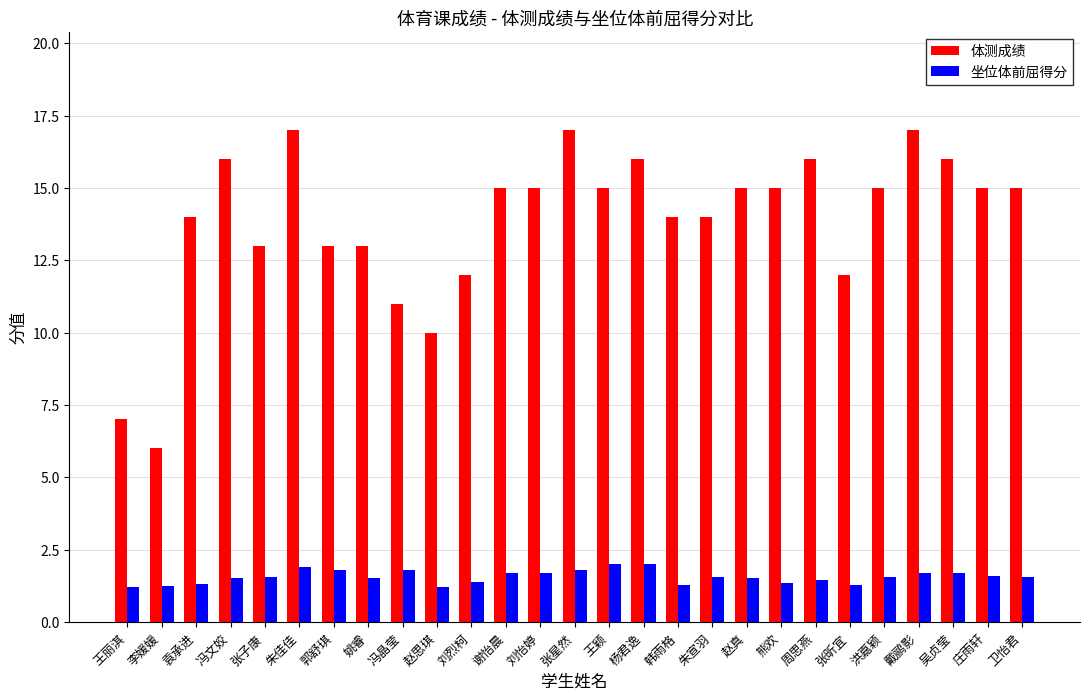

True or false: 坐位体前屈得分 has a value of 1.2 at 赵思琪.

True